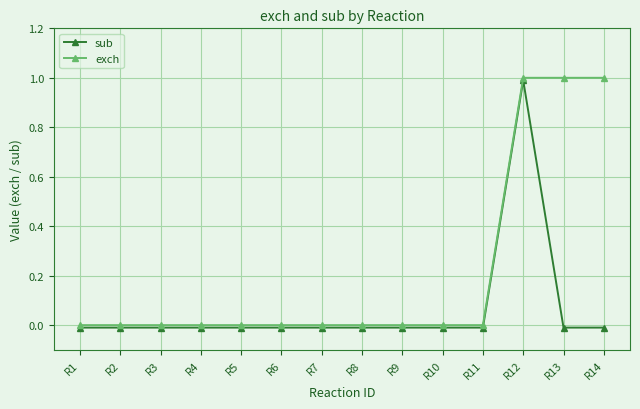

Which has a higher value, R2 or R3?

R2